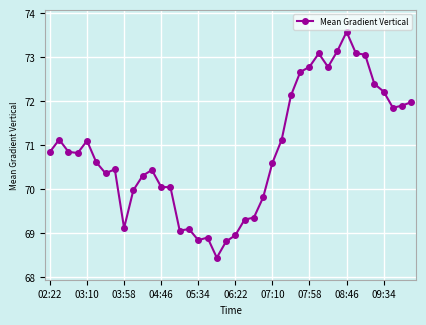

What is the value of the 40th point from the left?

72.0